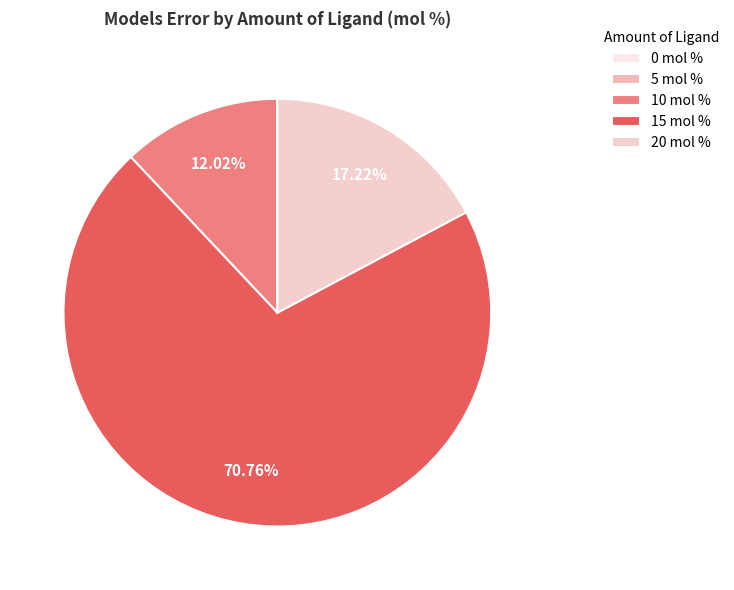

To the nearest percent, what is the combined percentage of 5 mol % and 20 mol %?

17%